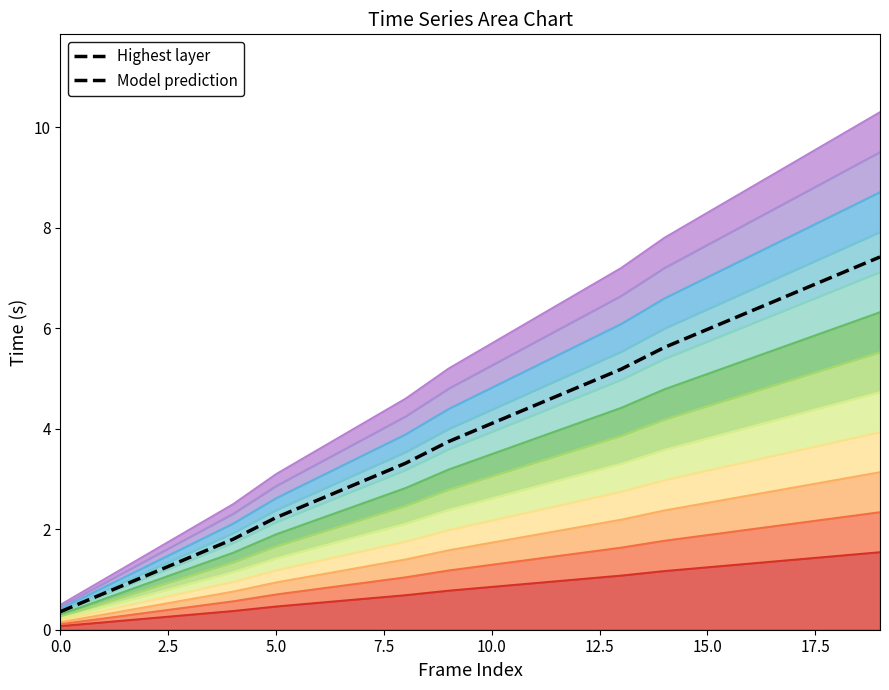

How many lines are shown in the chart?

1